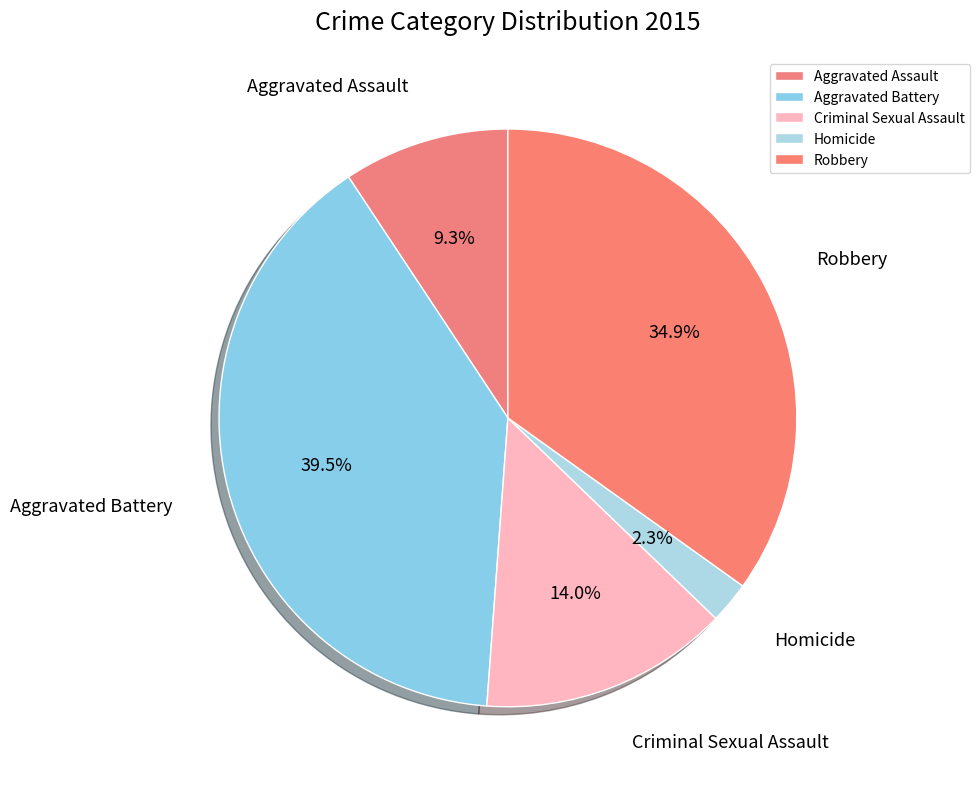

Which category has the smallest portion of the pie?

Homicide